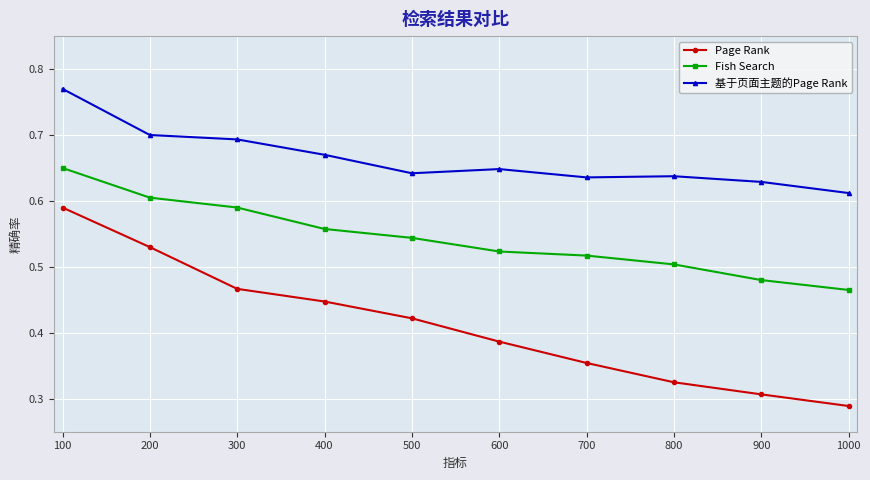

Is it true that Fish Search equals 0.8 at 400?

False